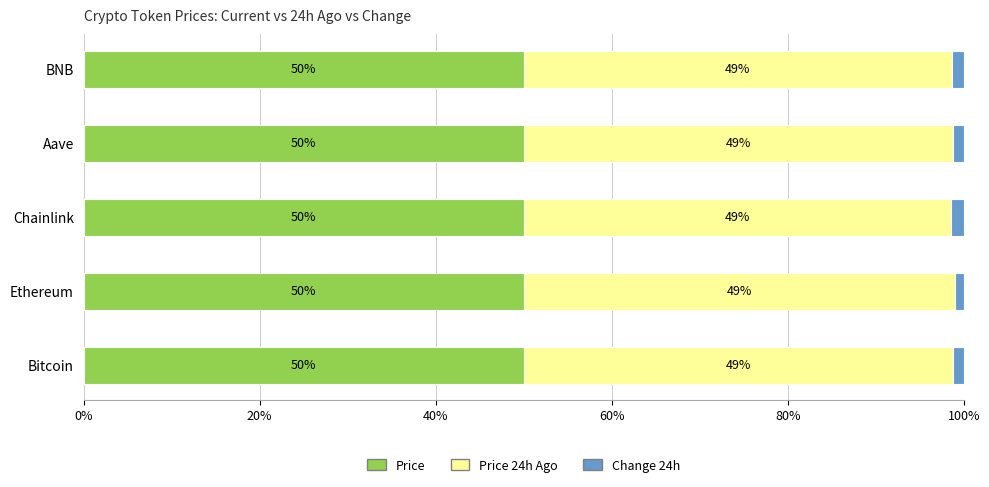

Read the Price value at Chainlink.

50.0